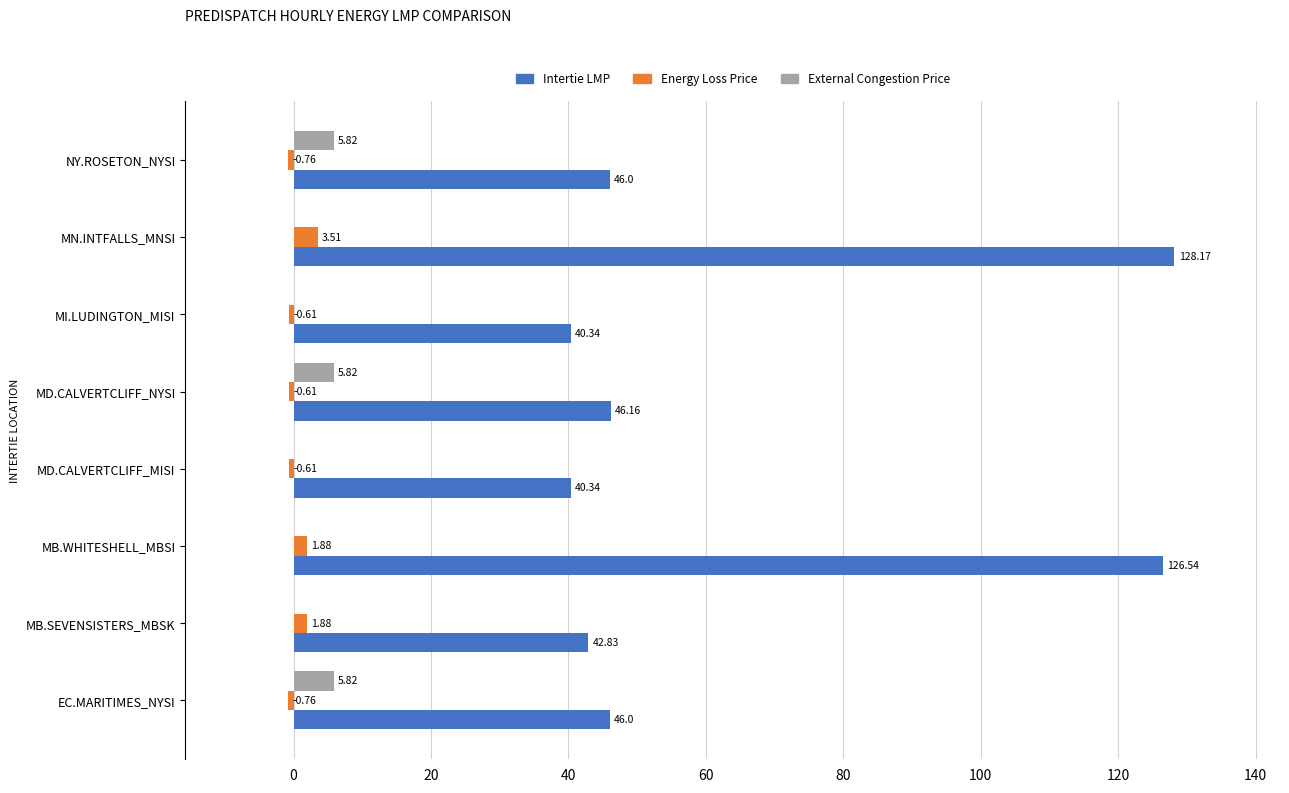

Which category has the highest value in the Energy Loss Price series?

MN.INTFALLS_MNSI